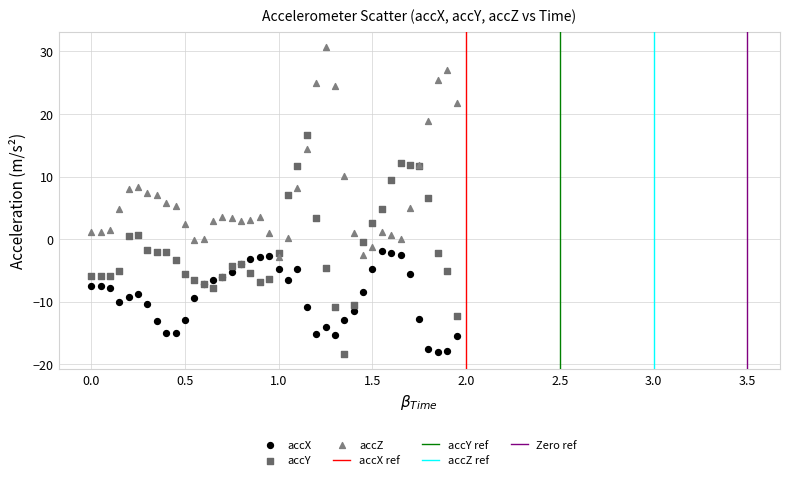

Which series contains the highest Y value?

accZ